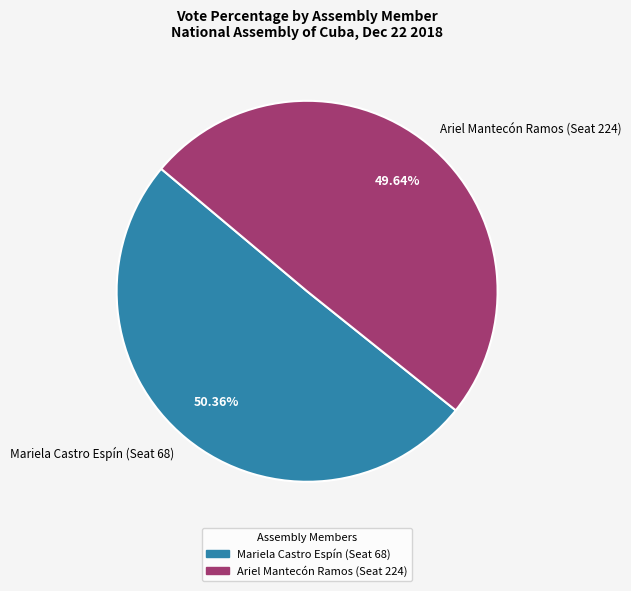

How much of the chart is everything except Ariel Mantecón Ramos (Seat 224)?

50.4%